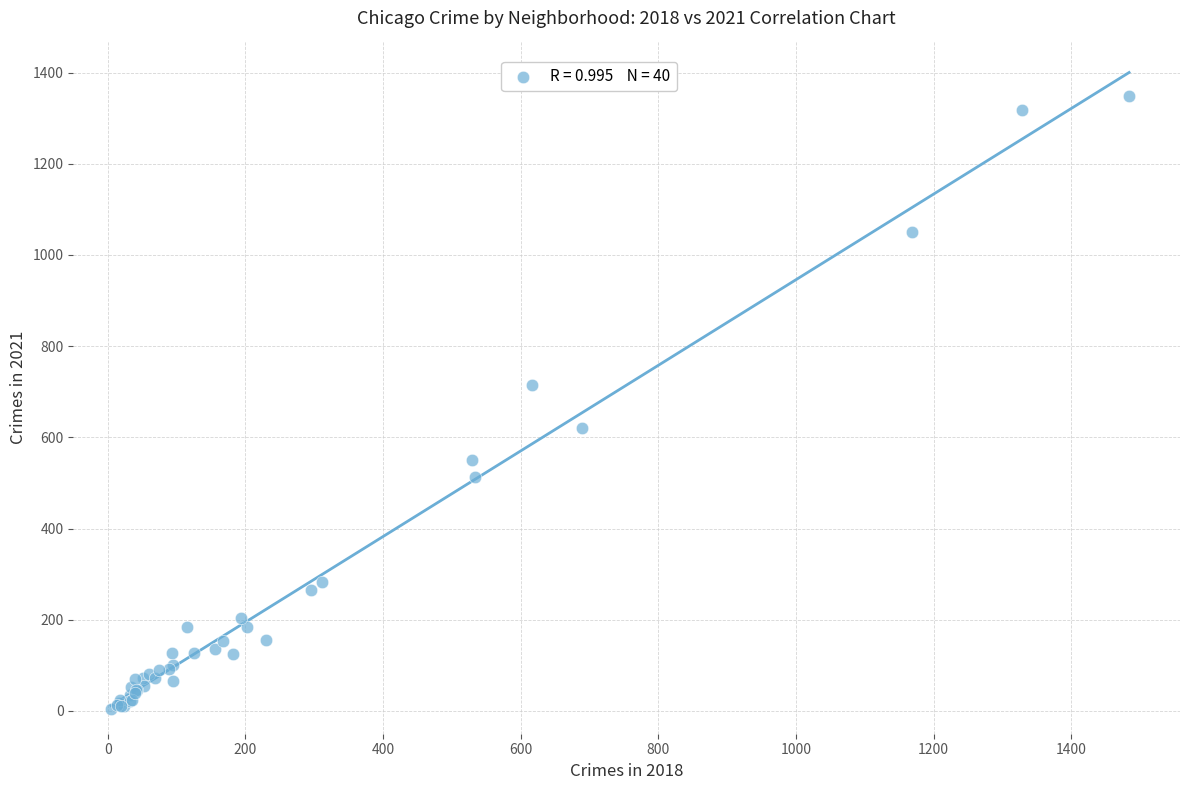

What Y value in the scatter plot is closest to 676?

714